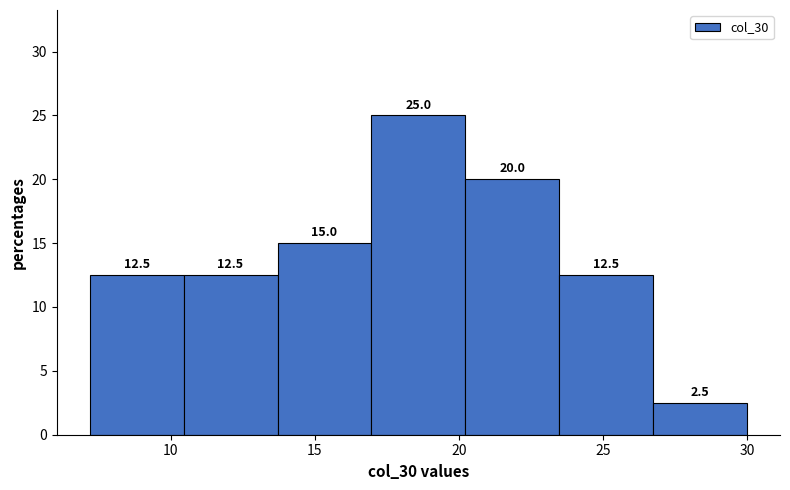

Reading left to right, transcribe this chart: for each bar, give the range it covers on the x-axis and its height. The bar edges are not printed on the chart, so give them approximately, as read against the axis.

7.0 to 10.5: 12.5
10.5 to 13.5: 12.5
13.5 to 17.0: 15.0
17.0 to 20.0: 25.0
20.0 to 23.5: 20.0
23.5 to 26.5: 12.5
26.5 to 30.0: 2.5